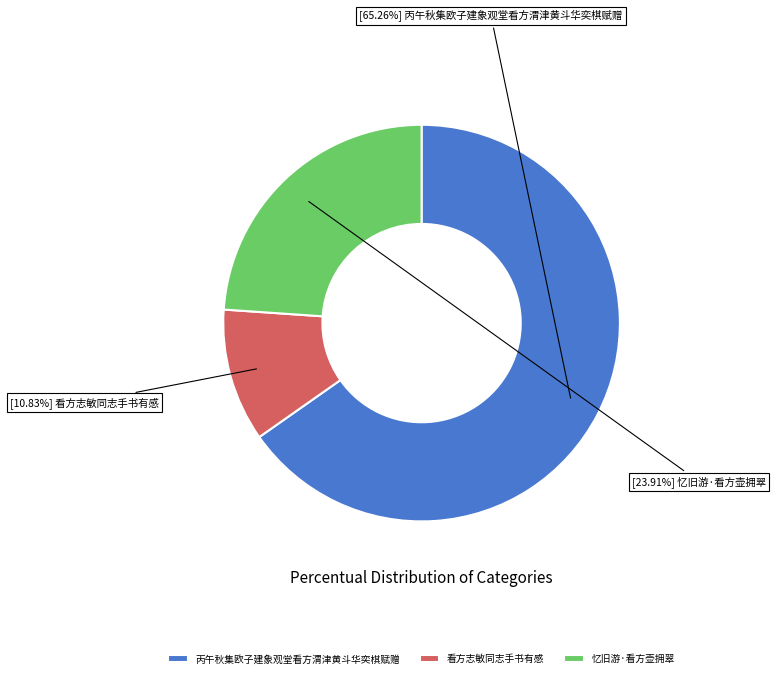

What is the largest slice in the pie chart?

丙午秋集欧子建象观堂看方渭津黄斗华奕棋赋赠